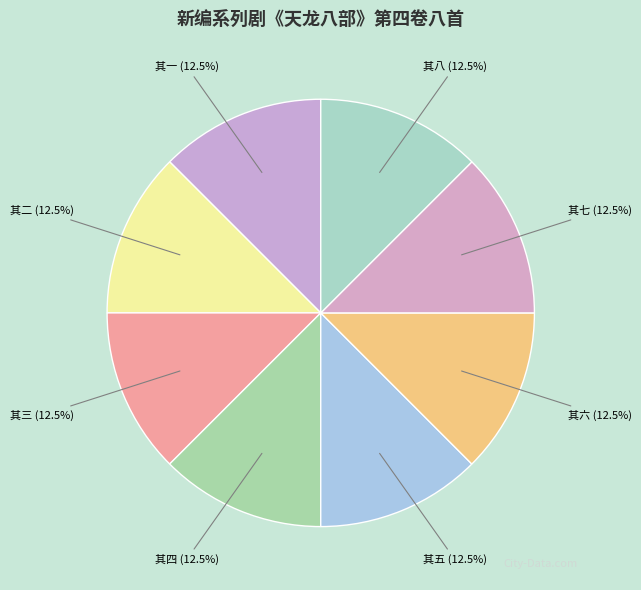

Is there a majority slice in this chart?

No